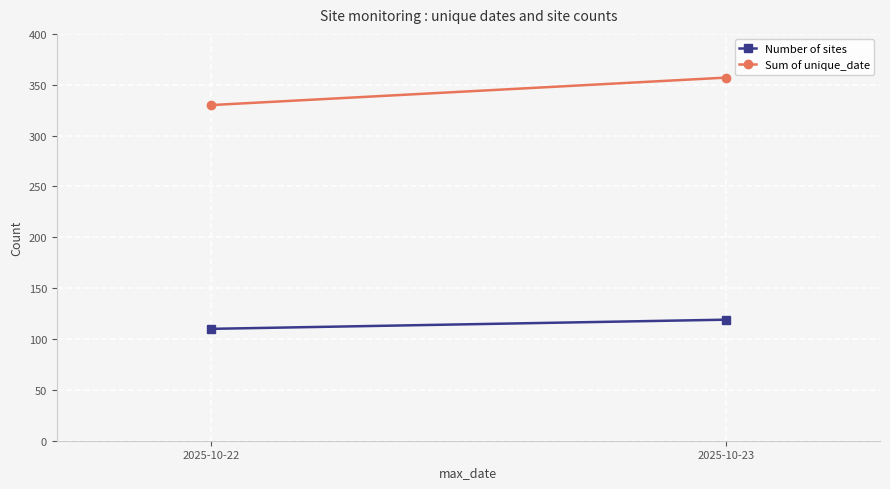

What is the difference between the maximum and minimum values in the Number of sites series?

9